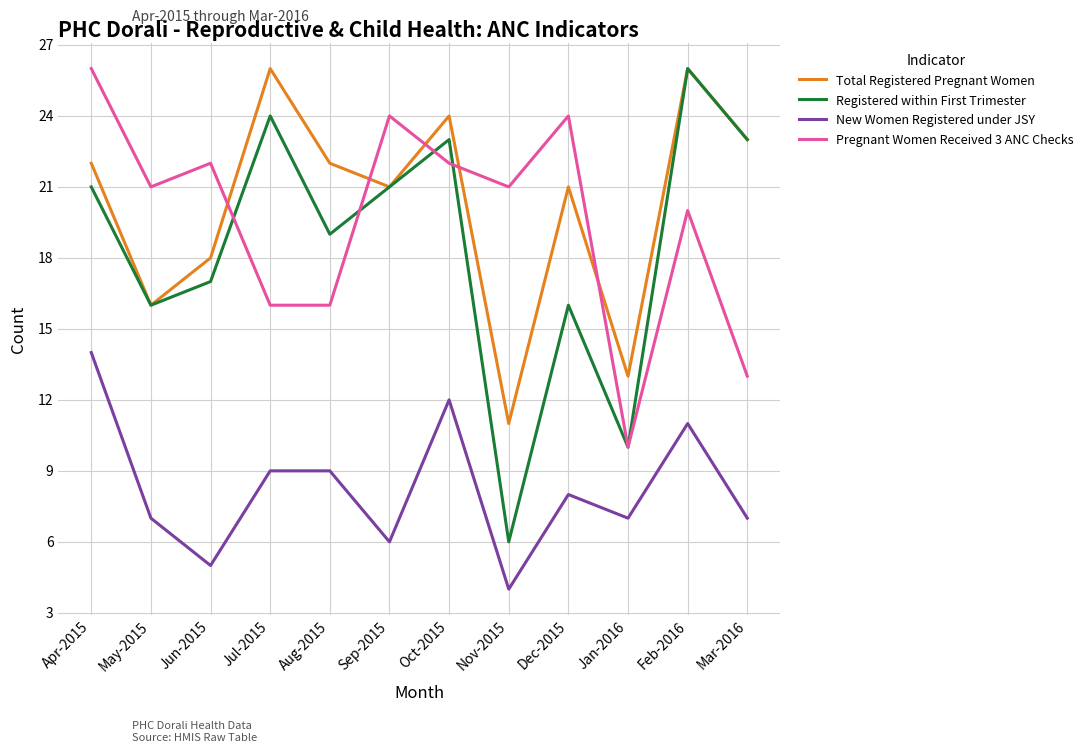

True or false: Total Registered Pregnant Women has a value of 16 at May-2015.

True